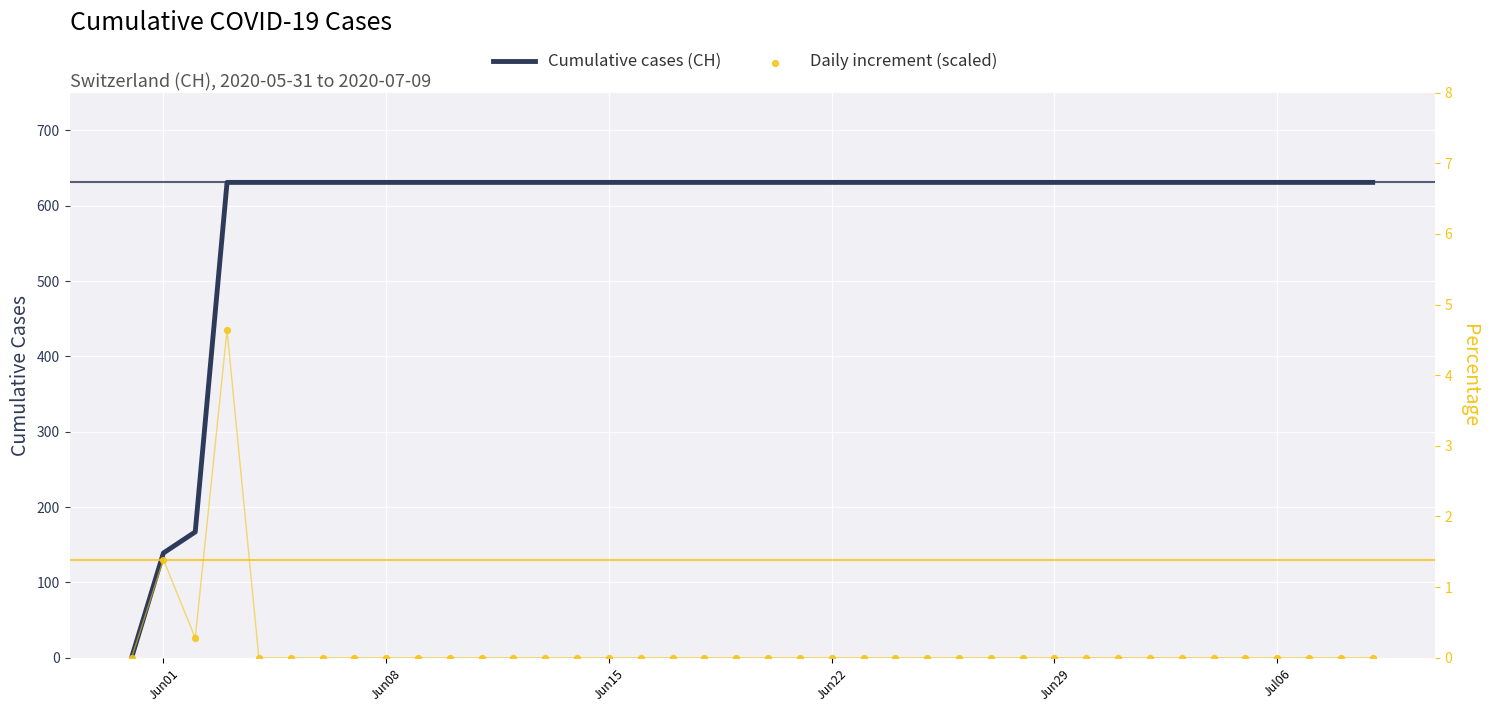

Is the value of Cumulative cases (CH) at 33 greater than the value of Daily increment (scaled) at 13?

Yes